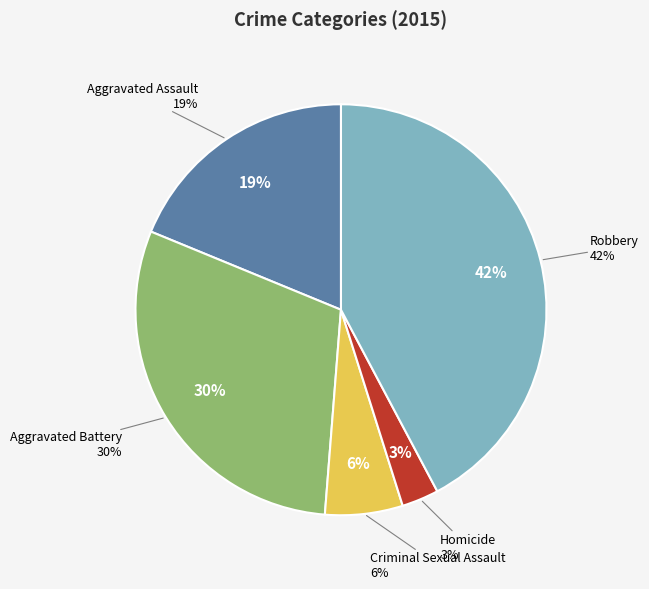

Is it true that Robbery is 30% of the pie?

False